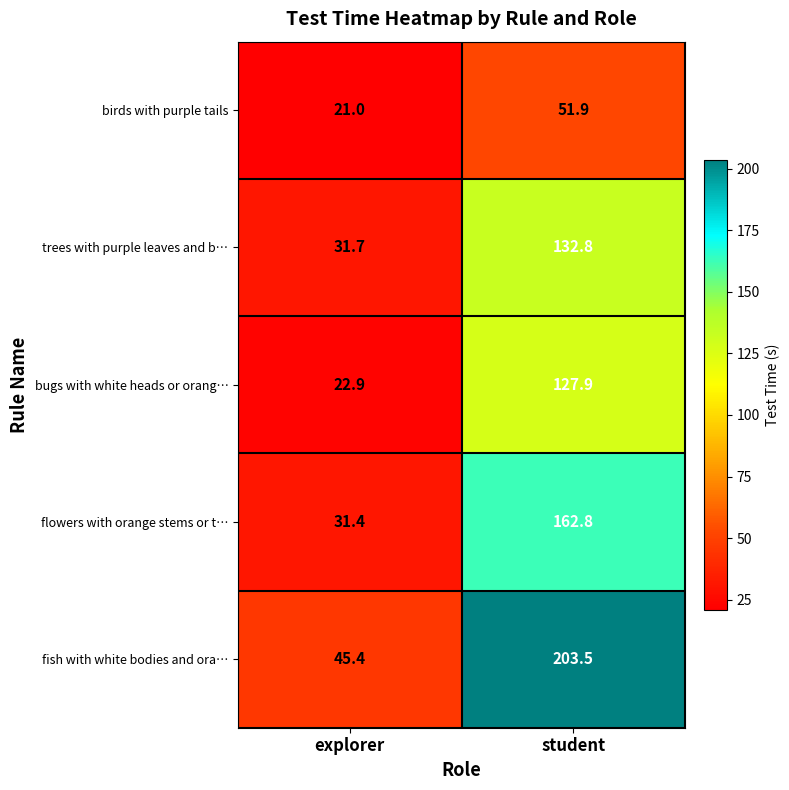

What is the difference between the maximum and minimum values in the bugs with white heads or orang… series?

105.0